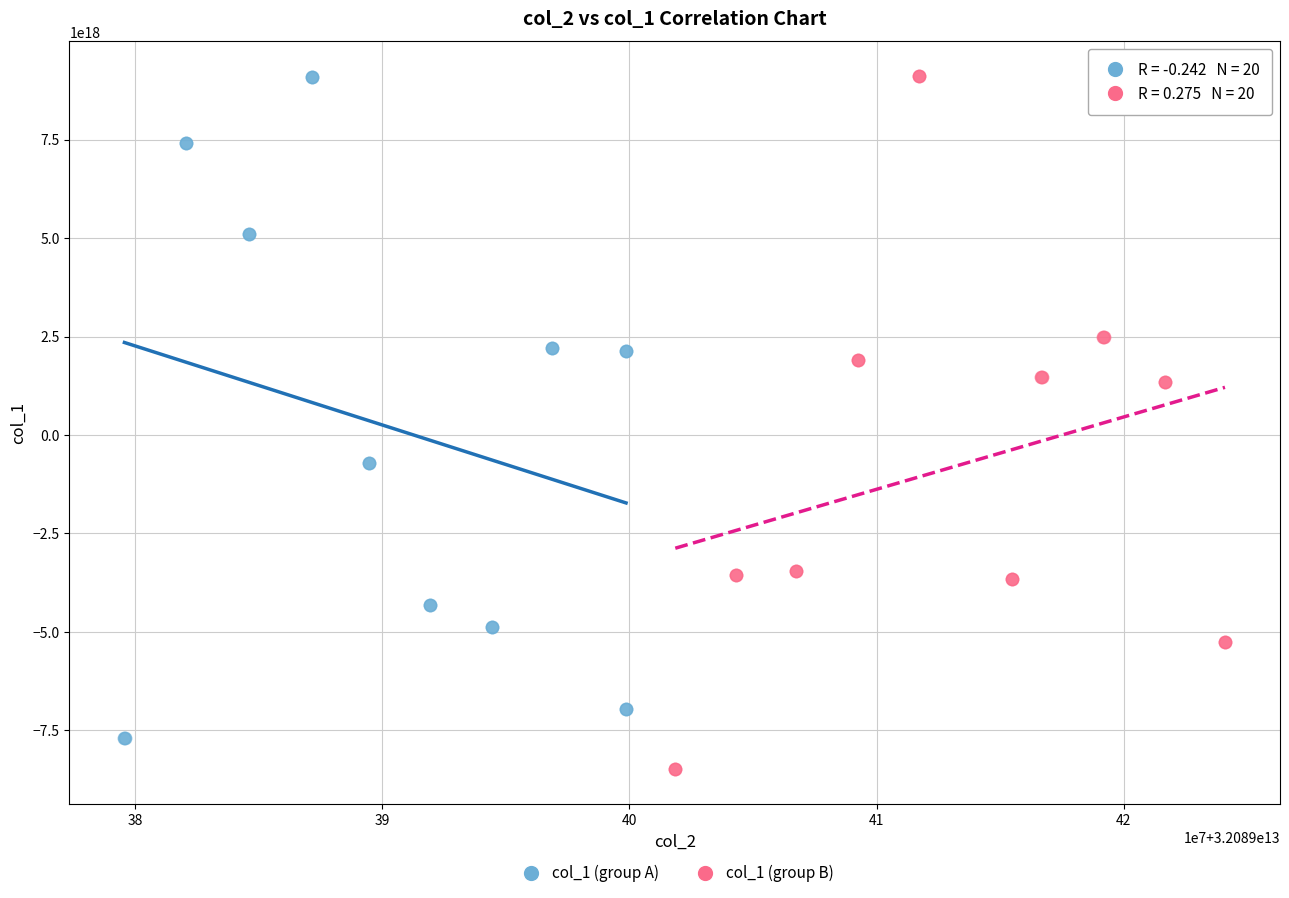

Which series has the largest Y range (max minus min)?

col_1 (group B)